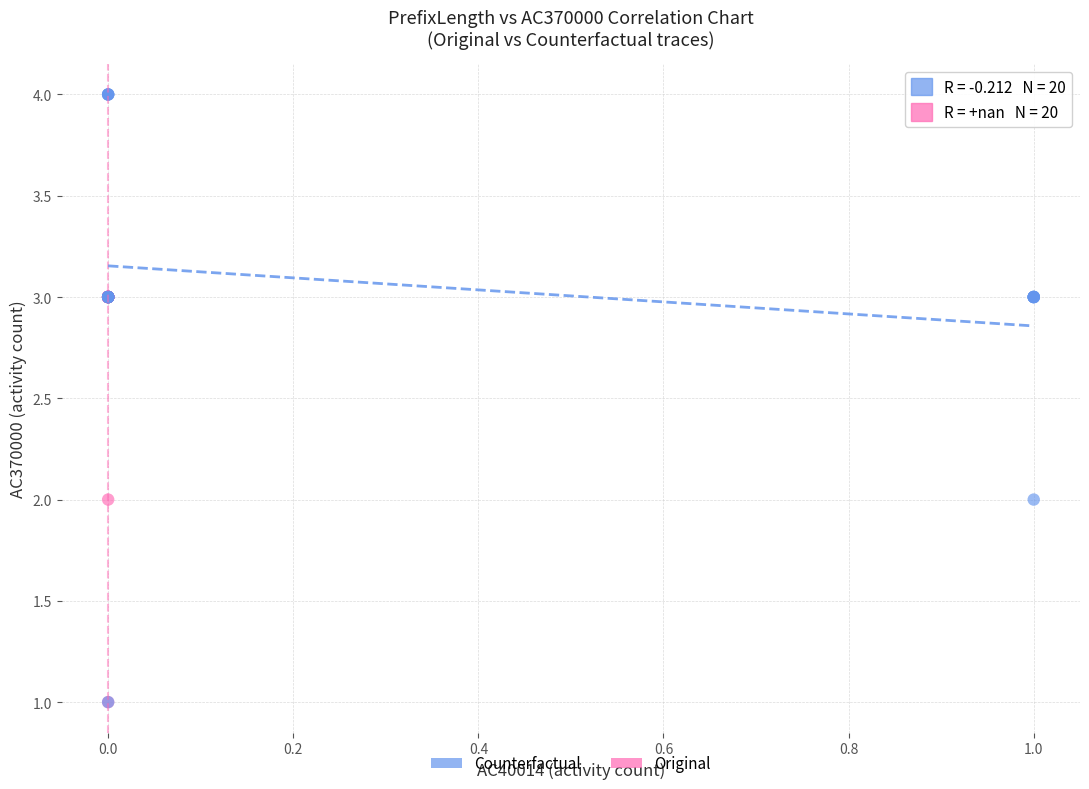

Which series contains the highest Y value?

Counterfactual